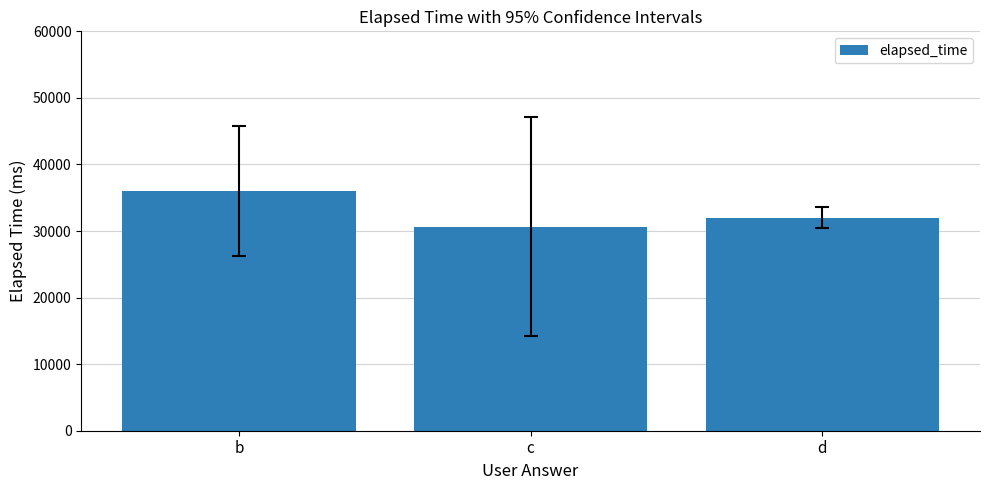

What is the value of the 1st bar from the left?

36000.0